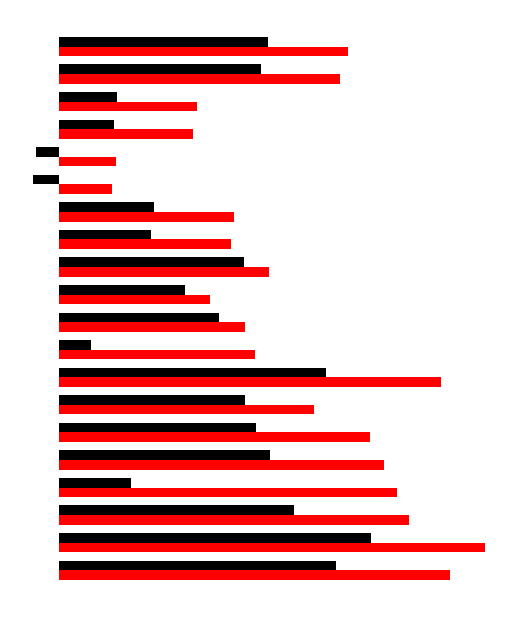

How many groups of bars are there?

20